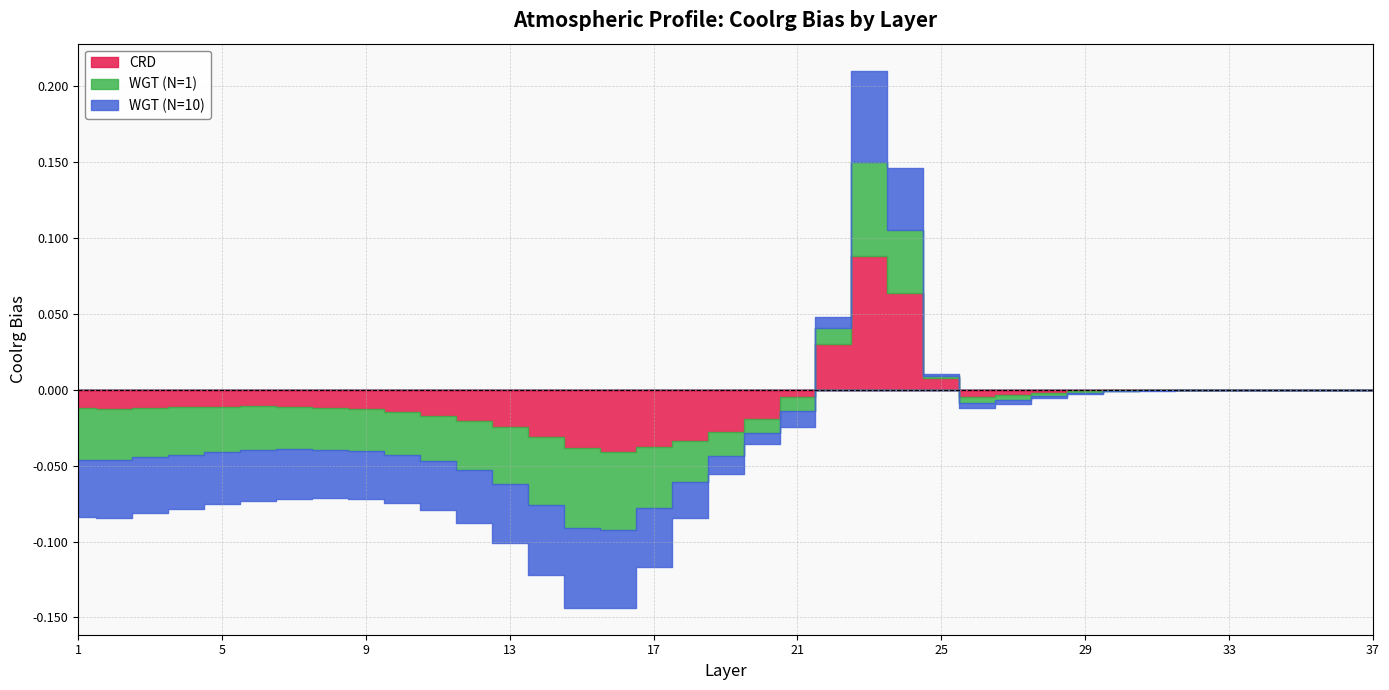

Between 6 and 10, which series saw the biggest shift?

CRD